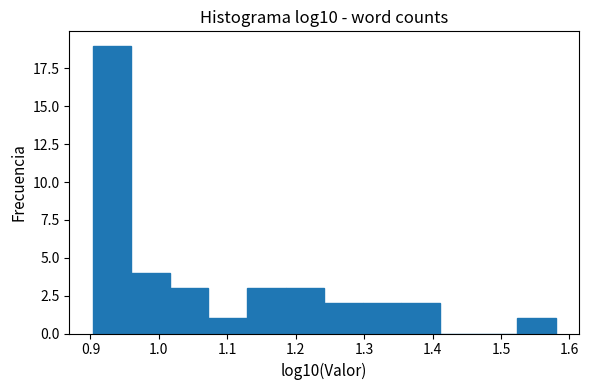

Reading left to right, list every bar in this chart as the range it spans on the x-axis followed by its height. Neither the bar edges nor the heights are printed on the chart, so give them approximately, as read against the axes.

0.90 to 0.96: 19
0.96 to 1.02: 4
1.02 to 1.07: 3
1.07 to 1.13: 1
1.13 to 1.19: 3
1.19 to 1.24: 3
1.24 to 1.30: 2
1.30 to 1.35: 2
1.35 to 1.41: 2
1.41 to 1.47: 0
1.47 to 1.52: 0
1.52 to 1.58: 1